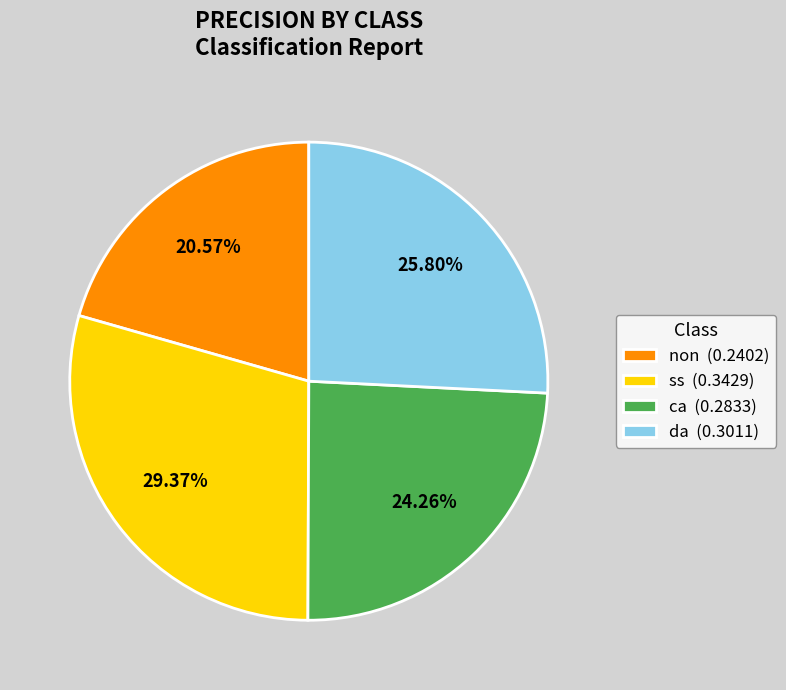

Does ss account for over 50% of the chart?

No